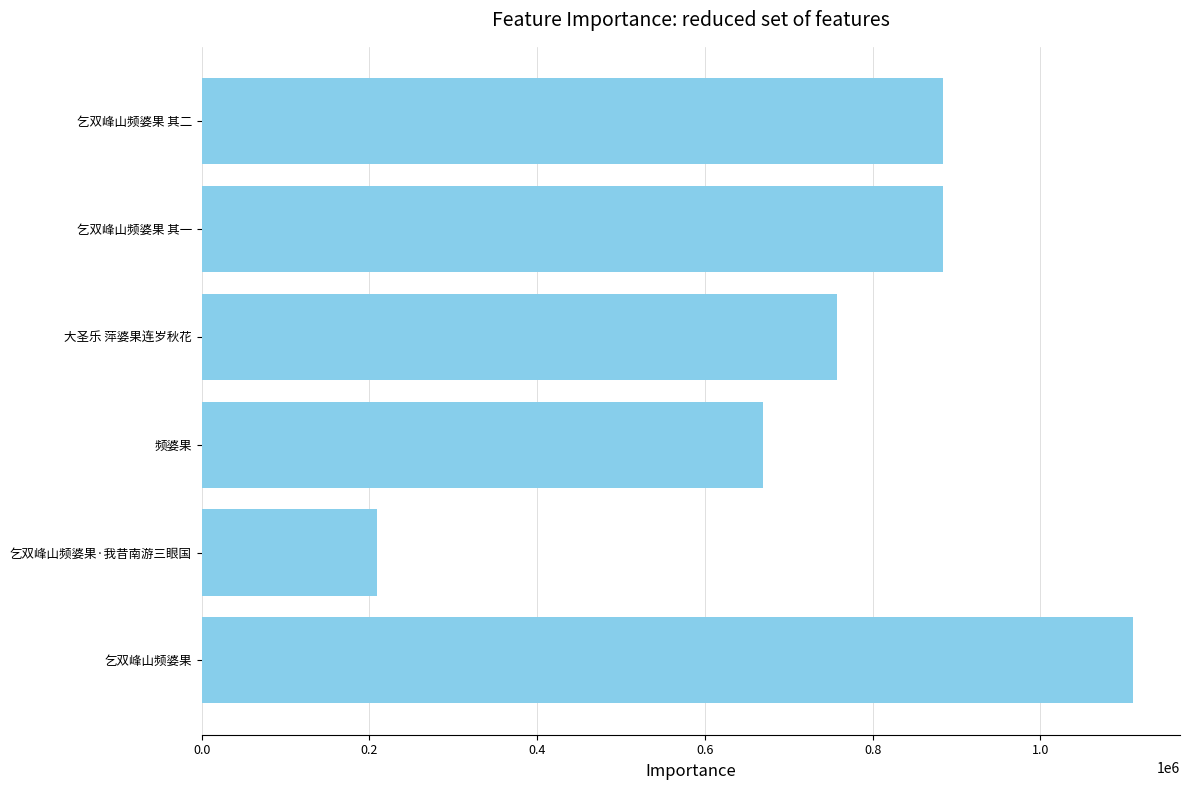

How many data points are less than 757928?

3